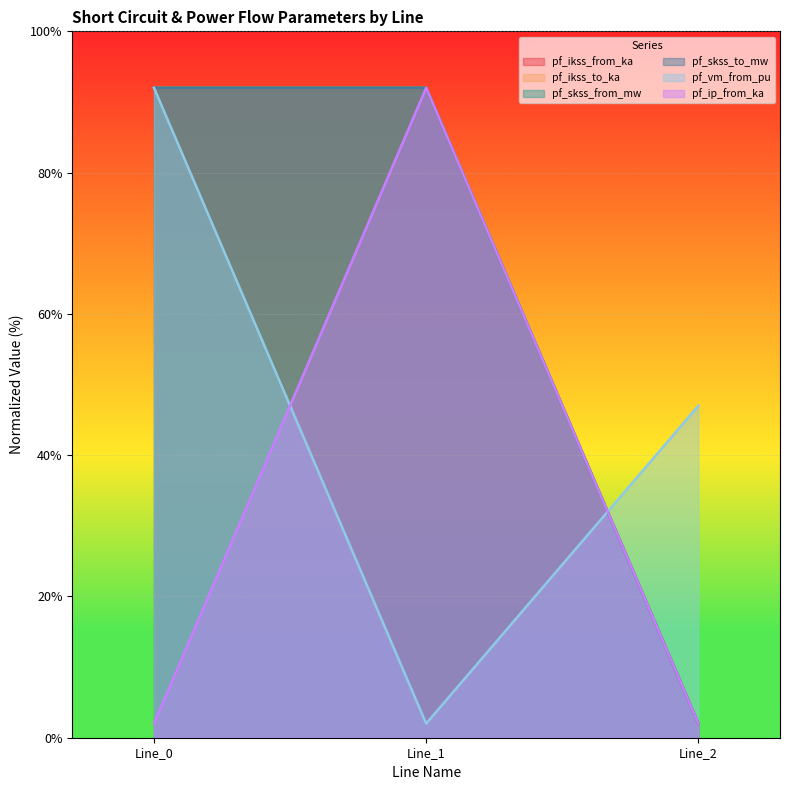

How many data points in pf_ip_from_ka are above 2?

1